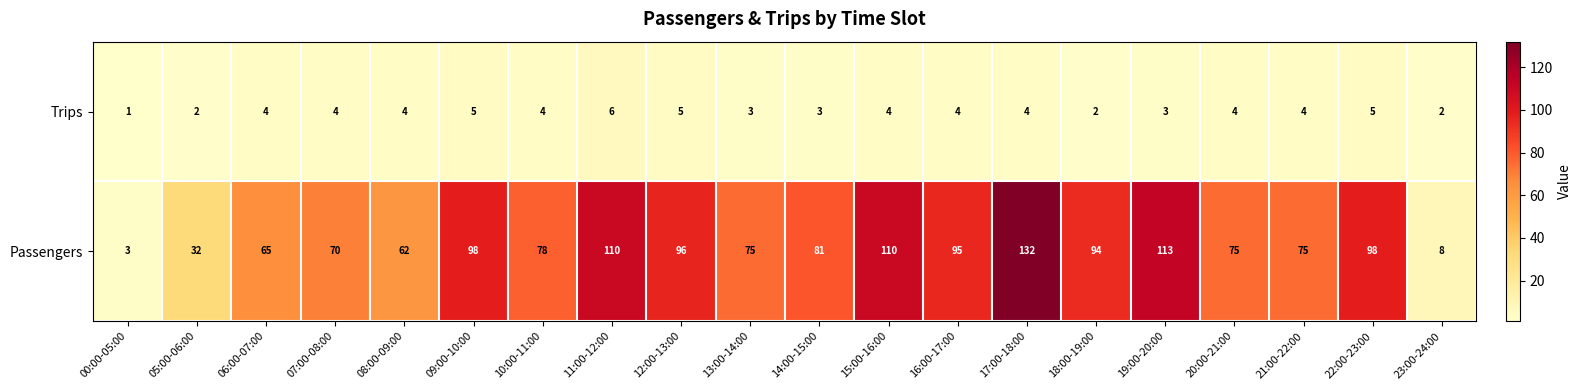

What is the difference between the second highest and second lowest values in the Passengers series?

105